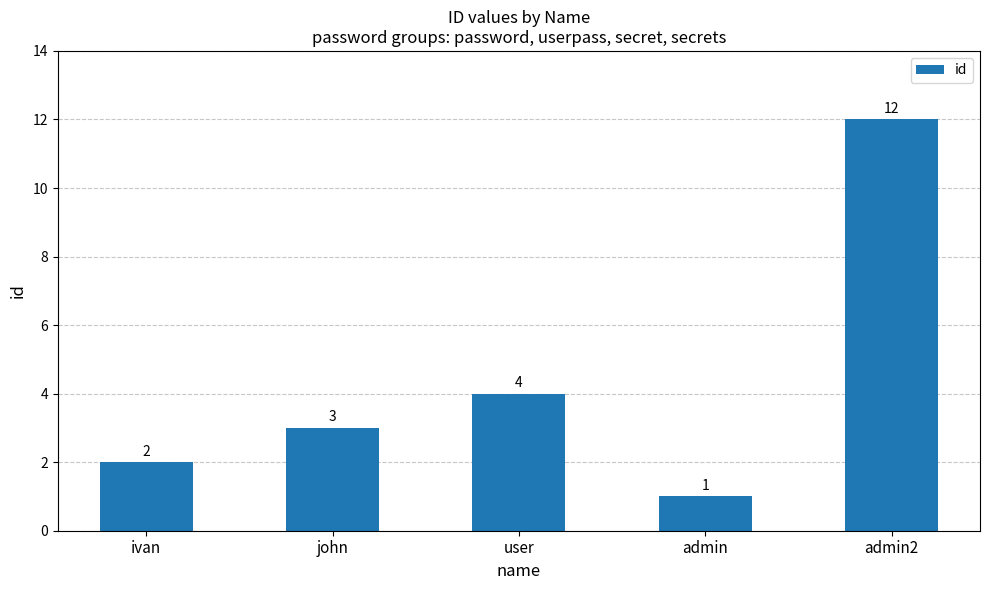

What value does the data have at john?

3